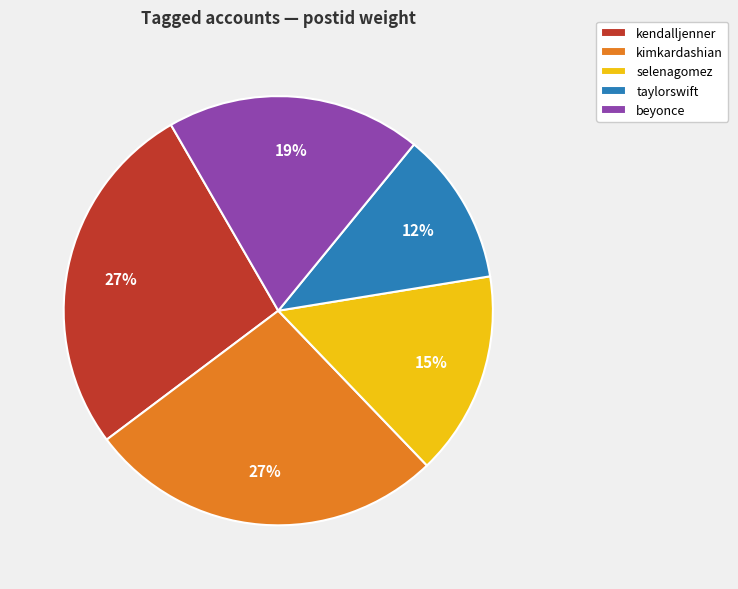

How many segments does this pie chart have?

5